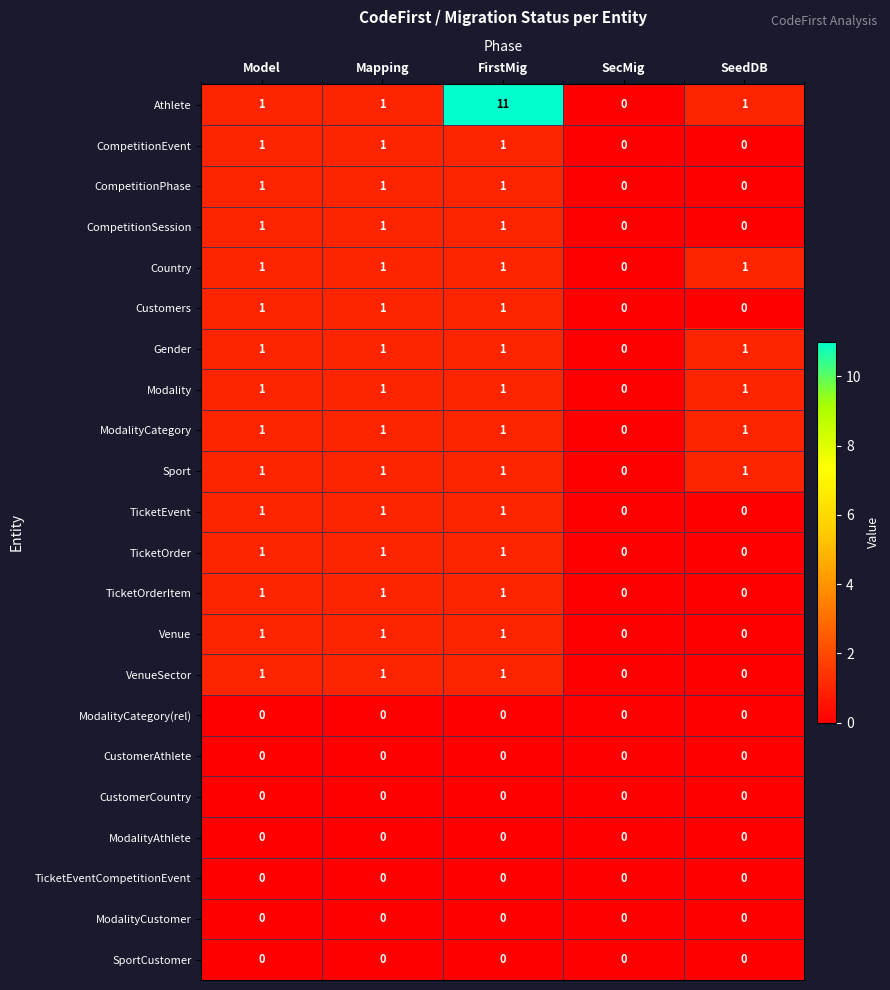

Which series has the largest total across all categories?

Athlete